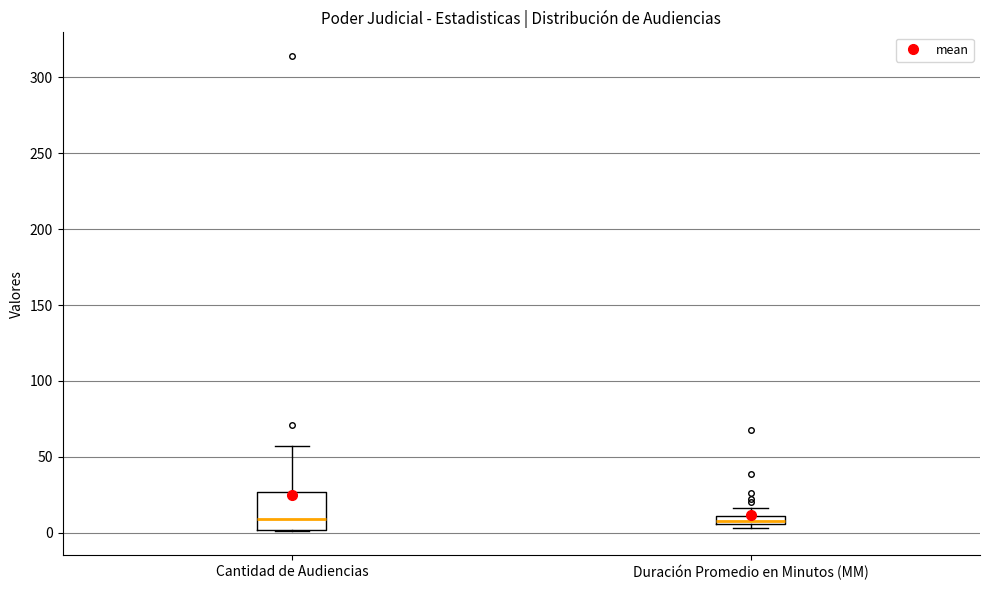

Comparing the boxes themselves (not the whiskers), which one is the tallest?

Cantidad de Audiencias